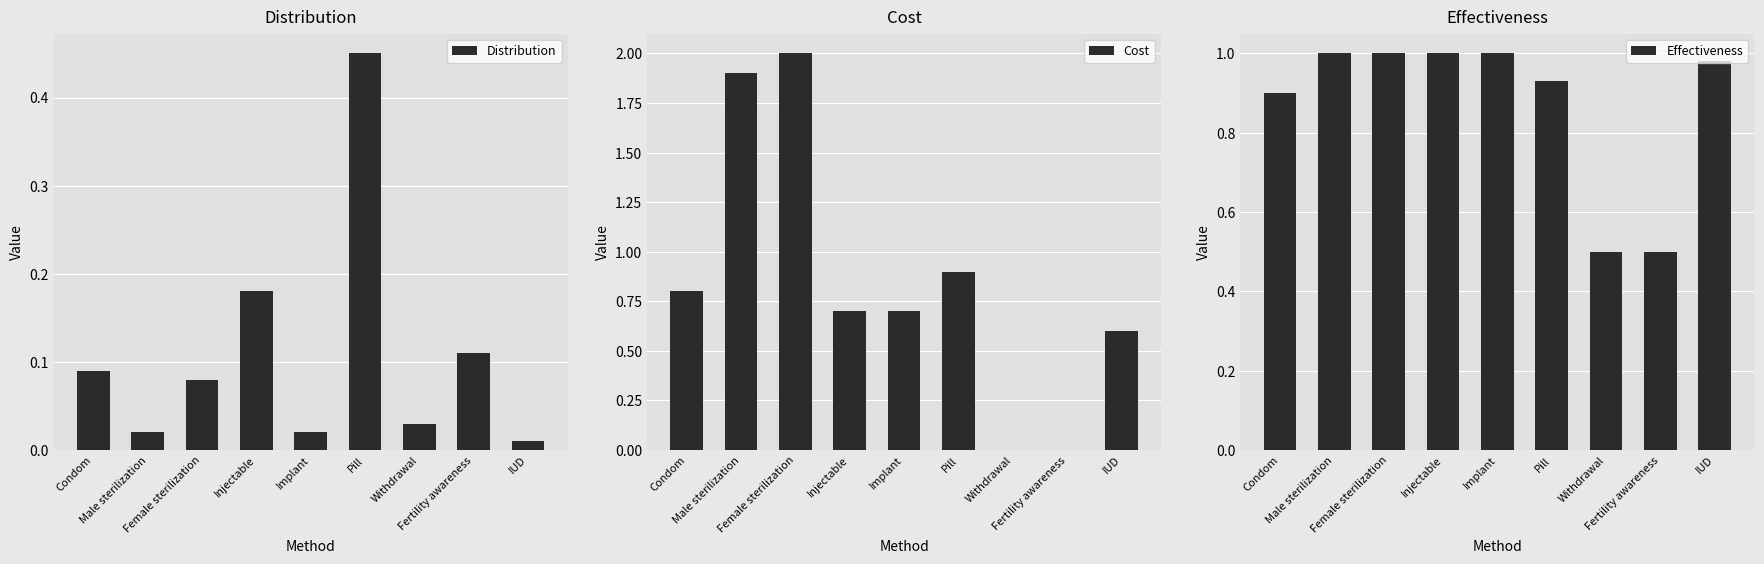

The Effectiveness series shows 0.5 at Condom. True or false?

False